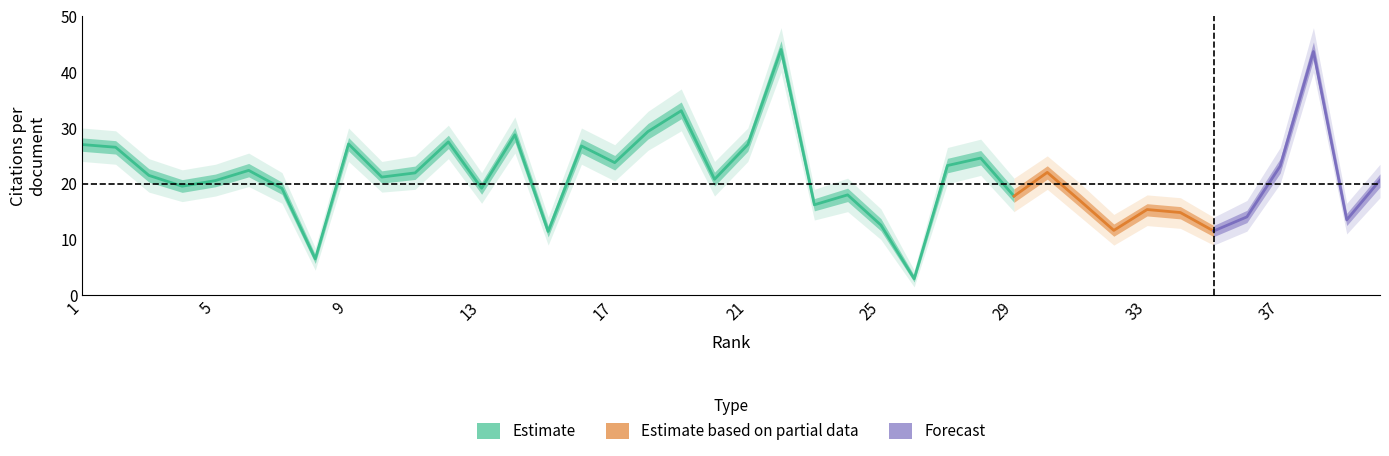

Reading left to right, what are all the values shown in this chart?

Citations per document: 27.0	26.6	21.5	19.6	20.6	22.4	19.2	6.5	27.1	21.2	21.9	27.5	19.2	28.8	11.4	26.8	23.8	29.4	33.1	20.8	27.0	44.1	16.2	18.0	12.6	3.0	23.3	24.6	17.8	22.0	16.9	11.6	15.4	14.8	11.5	14.1	23.2	43.7	13.5	20.6
Citations per document lower: 24.0	23.5	18.5	16.8	17.8	19.5	16.5	4.5	24.0	18.5	19.0	24.5	16.5	25.5	9.0	23.5	20.5	26.0	29.5	17.8	24.0	40.0	13.5	15.0	10.0	1.5	20.0	21.5	15.0	19.0	14.0	9.0	12.5	12.0	9.0	11.5	20.0	40.0	11.0	17.5
Citations per document upper: 30.0	29.5	24.5	22.5	23.5	25.5	22.0	8.5	30.0	24.0	25.0	30.5	22.0	32.0	14.0	30.0	27.0	33.0	37.0	24.0	30.0	48.0	19.0	21.0	15.5	4.5	26.5	28.0	21.0	25.0	20.0	14.5	18.0	17.5	14.0	17.0	26.5	48.0	16.5	23.5